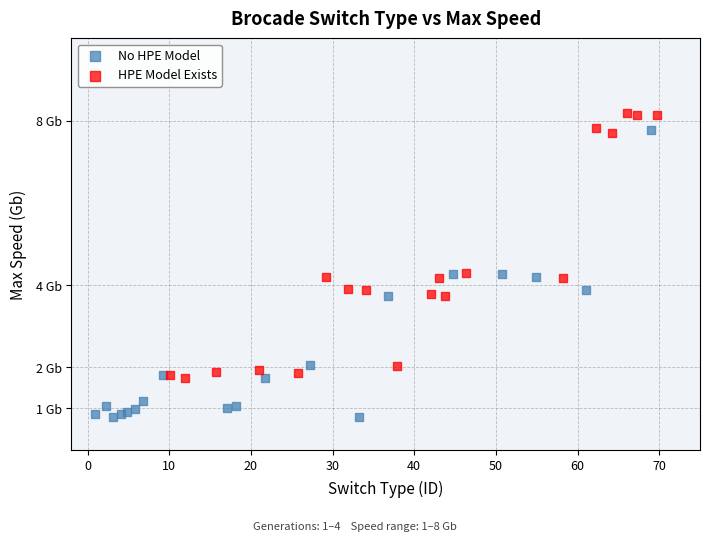

Which series reaches the maximum Y coordinate?

HPE Model Exists